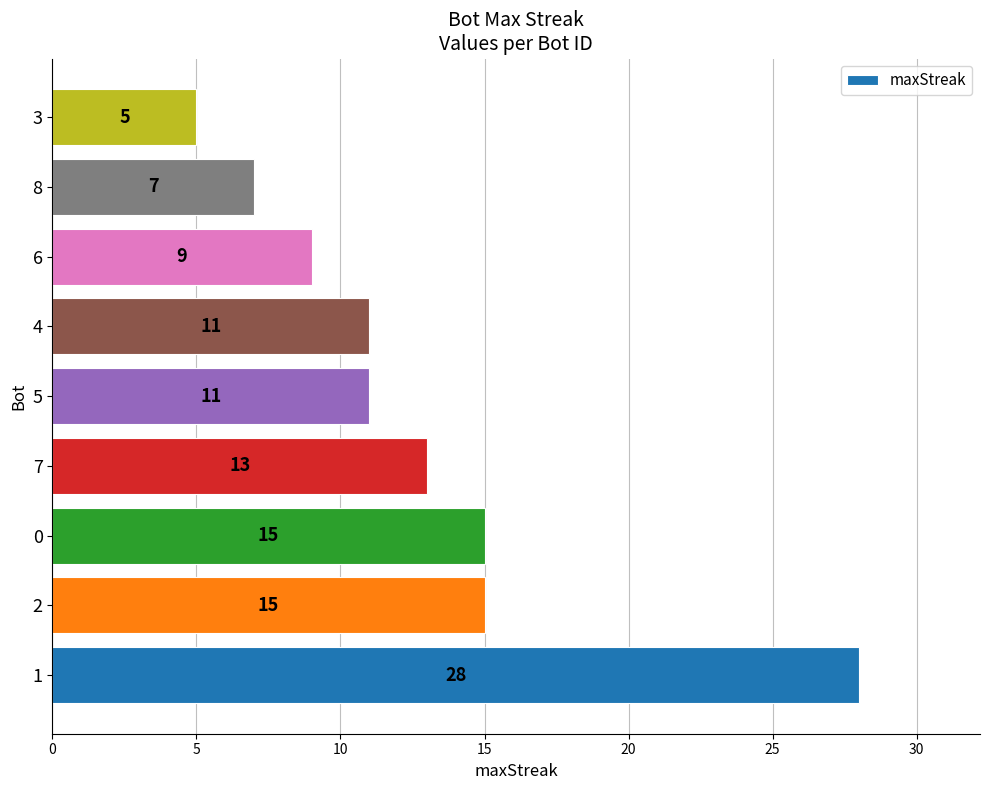

How many values are below 11?

3